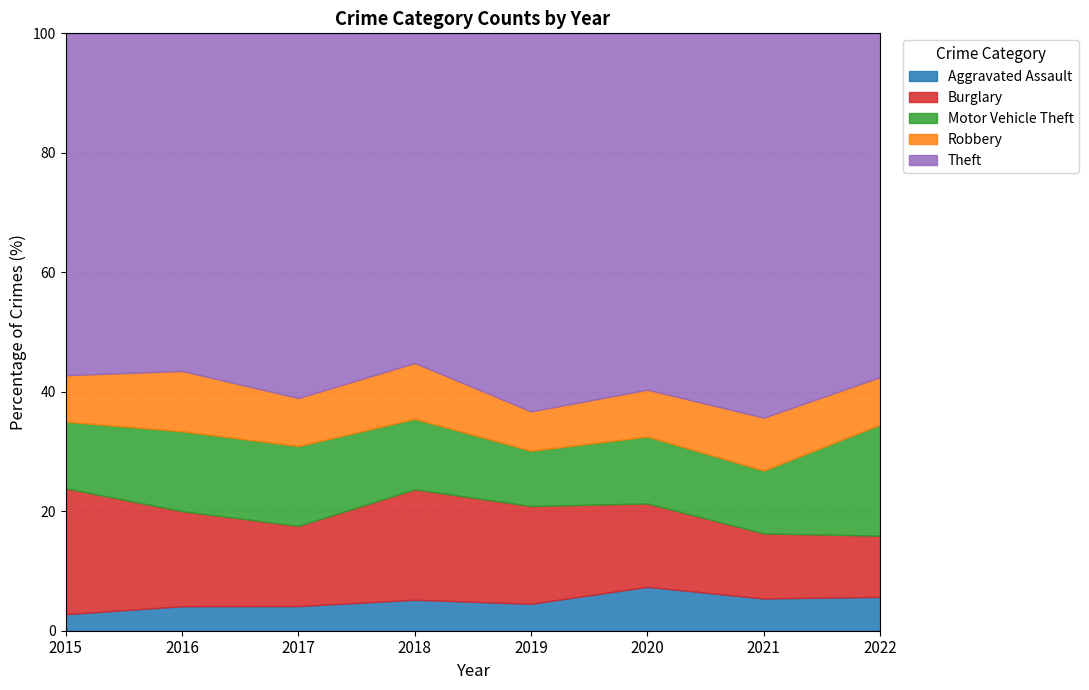

Count the number of data series in this chart.

5